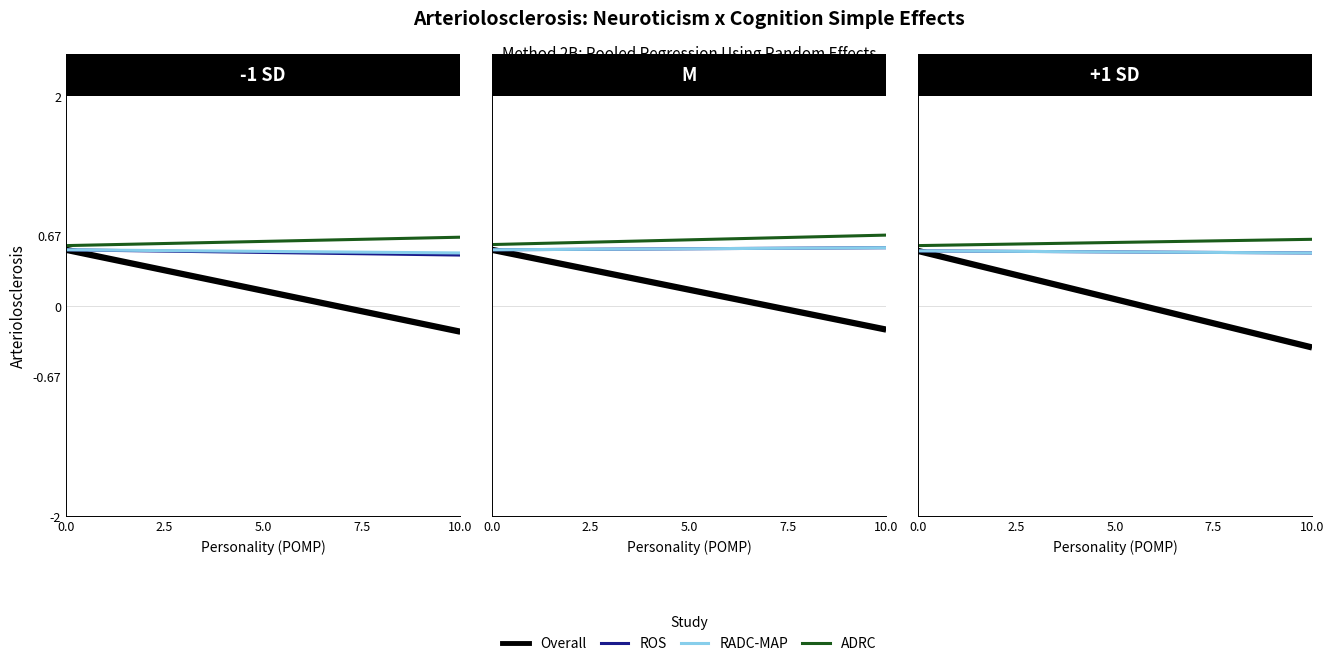

Which series changed the most between 0.0 and 2.5?

Overall